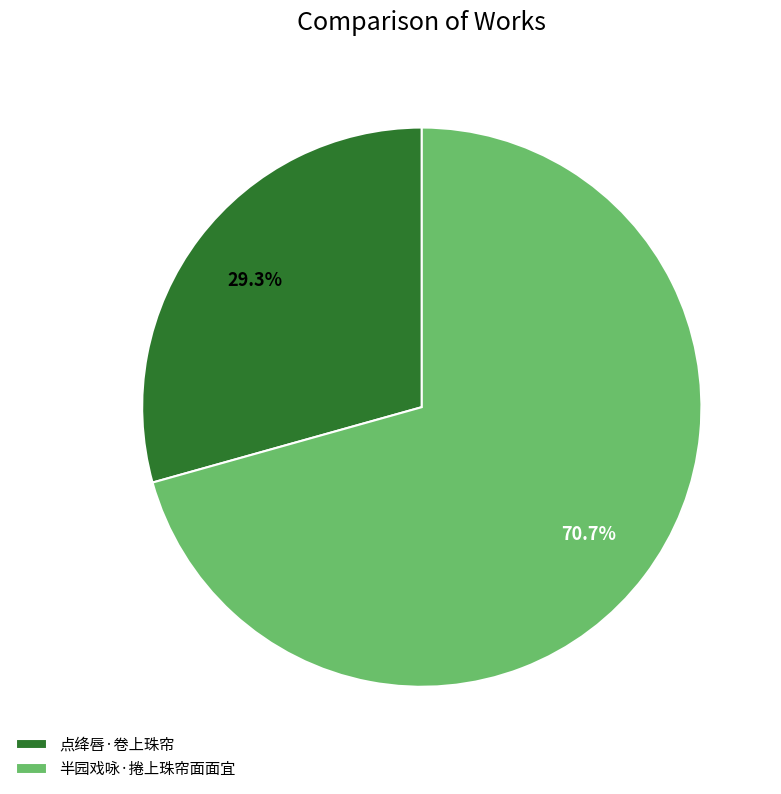

Which category has the biggest portion of the pie?

半园戏咏·捲上珠帘面面宜